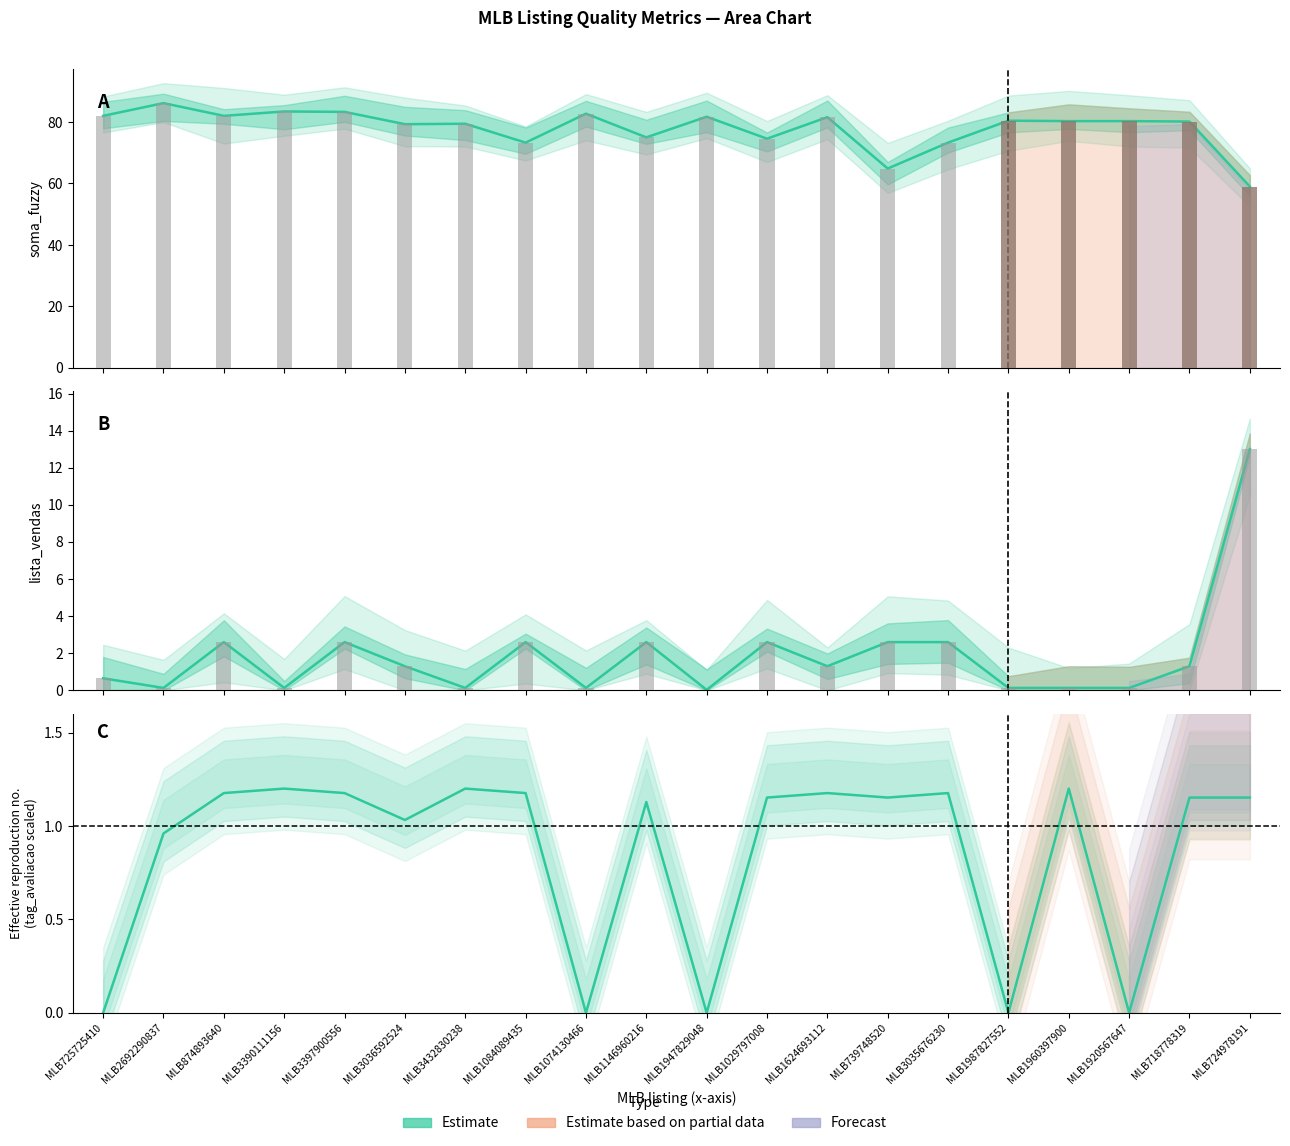

Reading right to left, list all the values displayed in this chart.

soma_fuzzy: MLB724978191=59.0	MLB718778319=80.1	MLB1920567647=80.3	MLB1960397900=80.3	MLB1987827552=80.4	MLB3035676230=73.3	MLB739748520=64.9	MLB1624693112=81.6	MLB1029797008=74.6	MLB1947829048=81.7	MLB1146960216=75.0	MLB1074130466=82.7	MLB1084089435=73.3	MLB3432830238=79.4	MLB3036592524=79.3	MLB3397900556=83.3	MLB3390111156=83.4	MLB874893640=82.0	MLB2692290837=86.1	MLB725725410=82.0
lista_vendas: MLB724978191=13.0	MLB718778319=1.3	MLB1920567647=0.1	MLB1960397900=0.1	MLB1987827552=0.1	MLB3035676230=2.6	MLB739748520=2.6	MLB1624693112=1.3	MLB1029797008=2.6	MLB1947829048=0.0	MLB1146960216=2.6	MLB1074130466=0.1	MLB1084089435=2.6	MLB3432830238=0.1	MLB3036592524=1.3	MLB3397900556=2.6	MLB3390111156=0.1	MLB874893640=2.6	MLB2692290837=0.1	MLB725725410=0.7
lista_tag_avaliacao (Estimate): MLB724978191=1.2	MLB718778319=1.2	MLB1920567647=0.0	MLB1960397900=1.2	MLB1987827552=0.0	MLB3035676230=1.2	MLB739748520=1.2	MLB1624693112=1.2	MLB1029797008=1.2	MLB1947829048=0.0	MLB1146960216=1.1	MLB1074130466=0.0	MLB1084089435=1.2	MLB3432830238=1.2	MLB3036592524=1.0	MLB3397900556=1.2	MLB3390111156=1.2	MLB874893640=1.2	MLB2692290837=1.0	MLB725725410=0.0